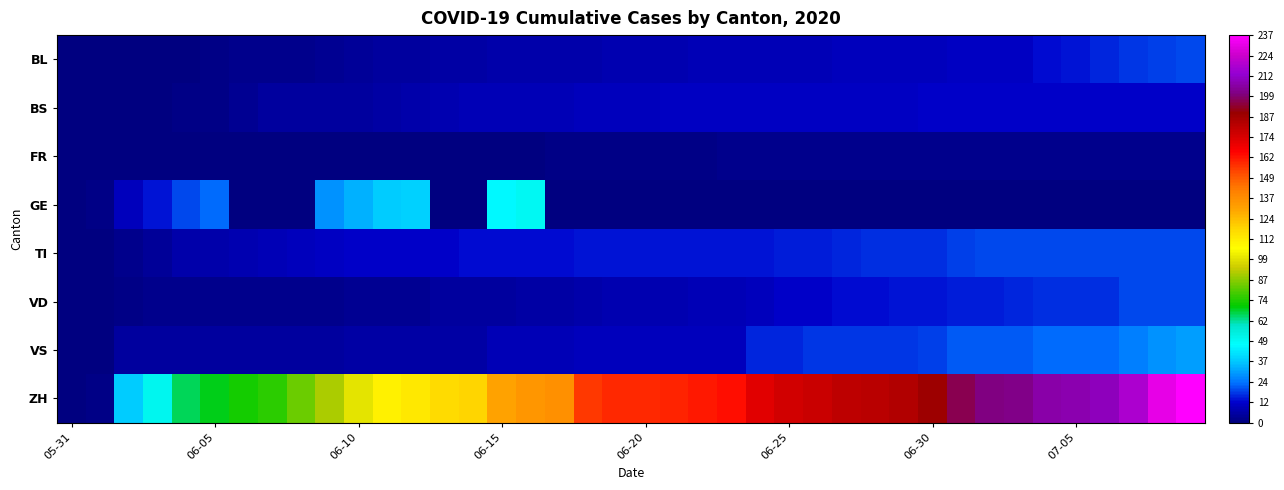

Count the number of data series in this chart.

8